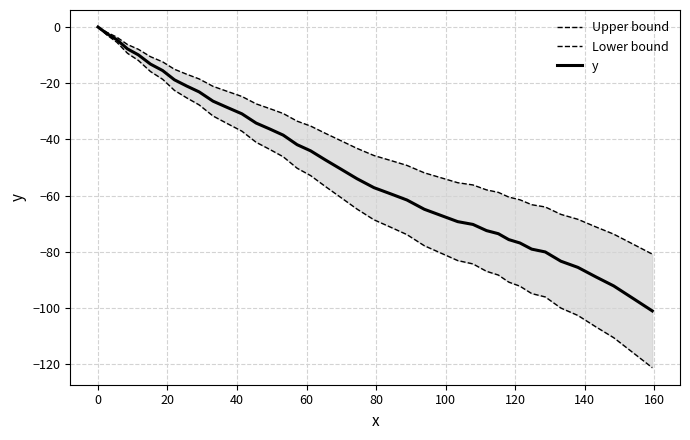

How many negative values does the Upper bound series have?

39